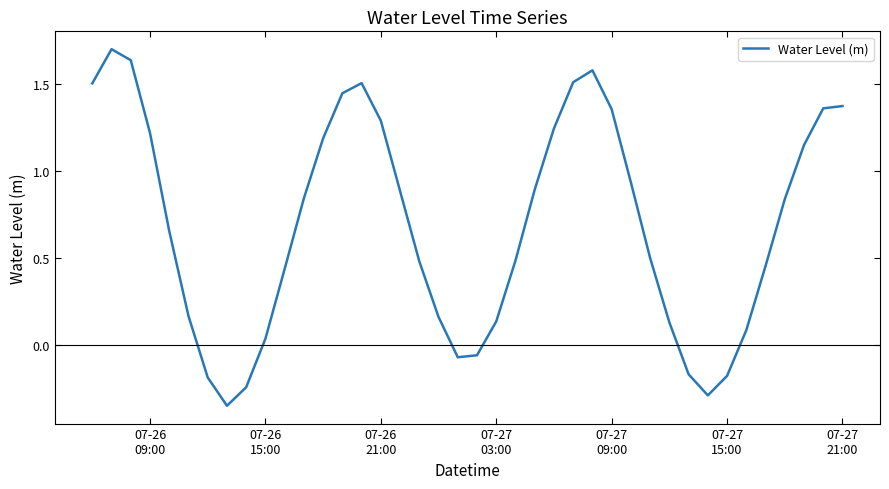

What is the maximum value shown in the chart?

1.7